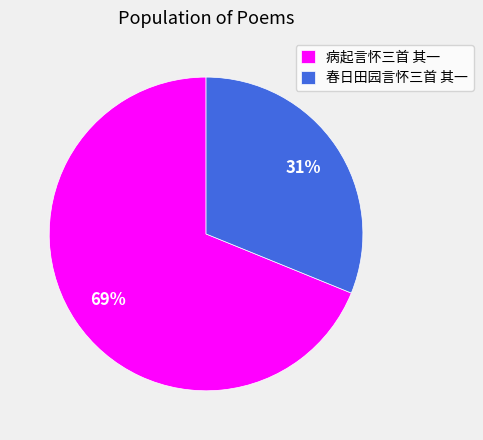

Which has a higher value, 春日田园言怀三首 其一 or 病起言怀三首 其一?

病起言怀三首 其一